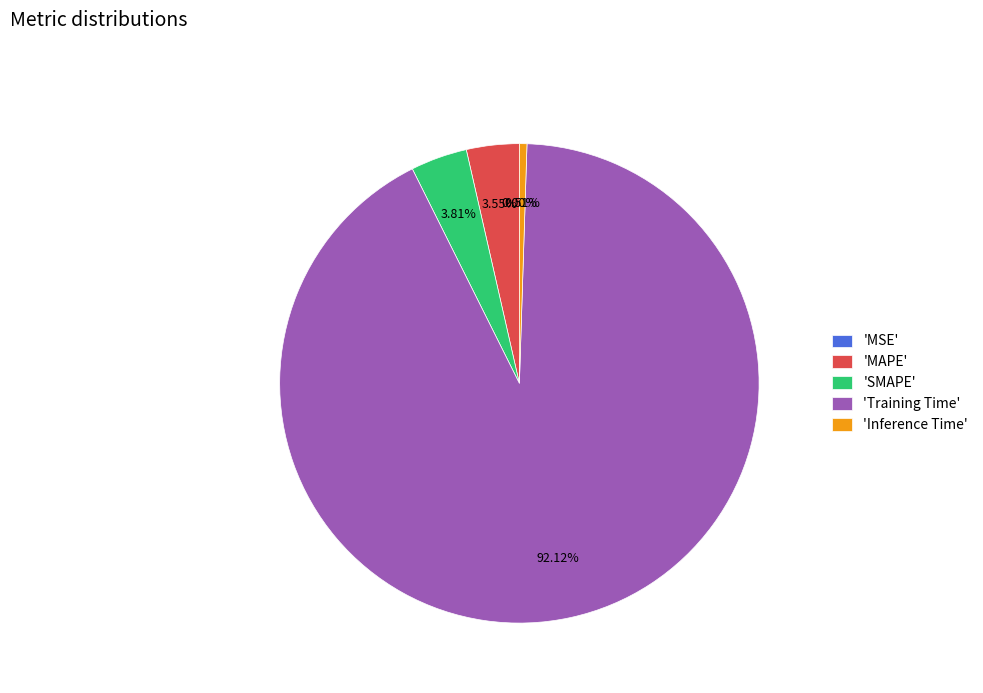

Does 'SMAPE' represent more than half of the total?

No